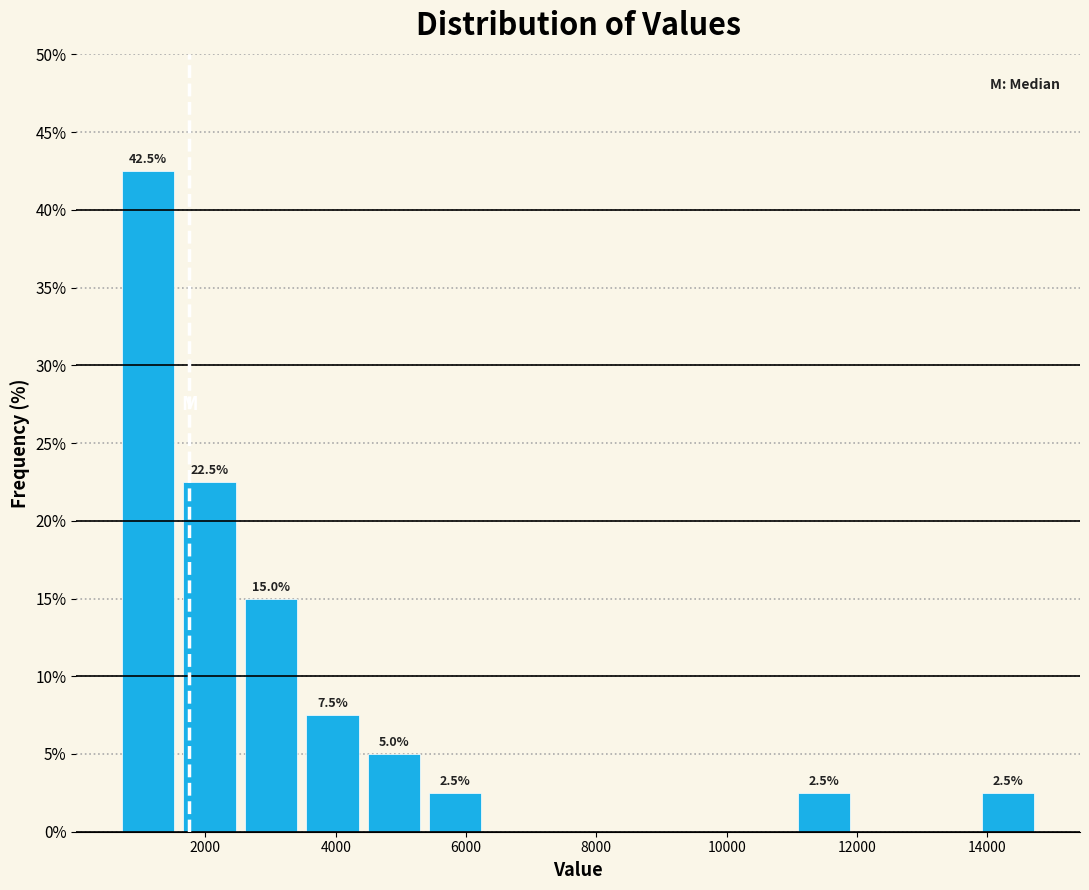

Over which range of the x-axis is the bar tallest?

600 to 1600